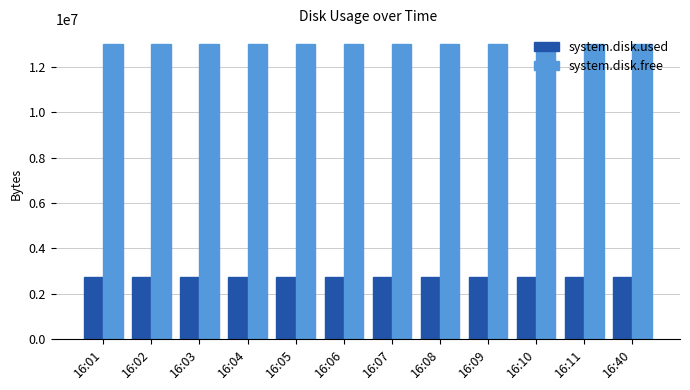

Is the value of system.disk.free at 16:06 greater than the value of system.disk.used at 16:07?

Yes